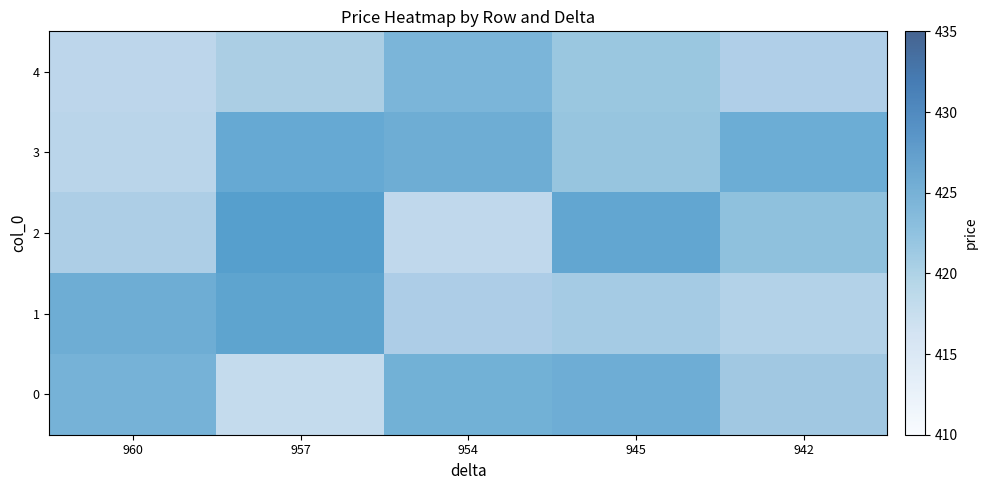

What is the total value across all series at 945?

2103.7